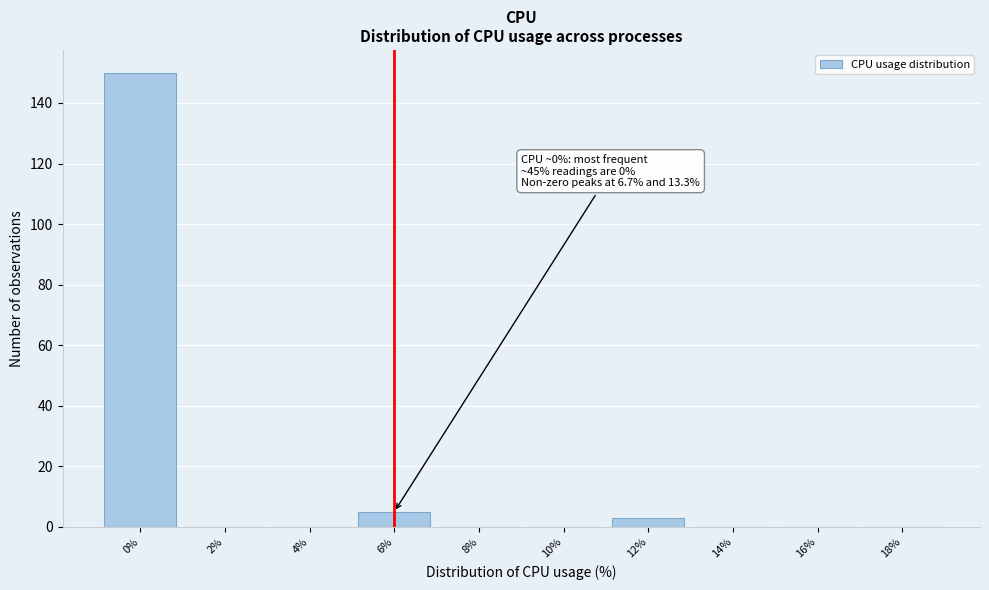

Reading left to right, what are all the values shown in this chart?

0%=150	2%=0	4%=0	6%=5	8%=0	10%=0	12%=3	14%=0	16%=0	18%=0